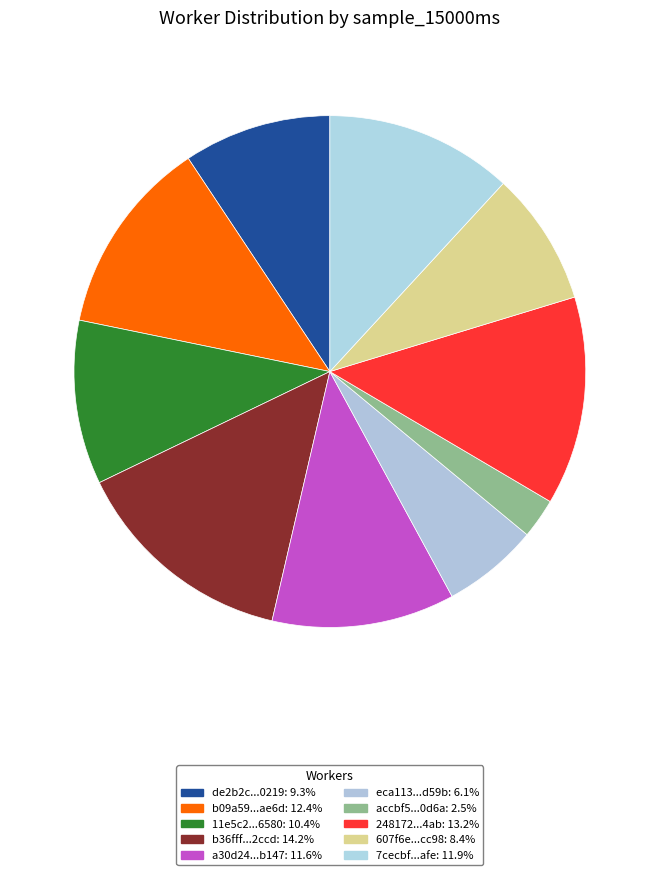

What is the smallest slice in the pie chart?

accbf566ae920d6260d28454e1ee0d6a